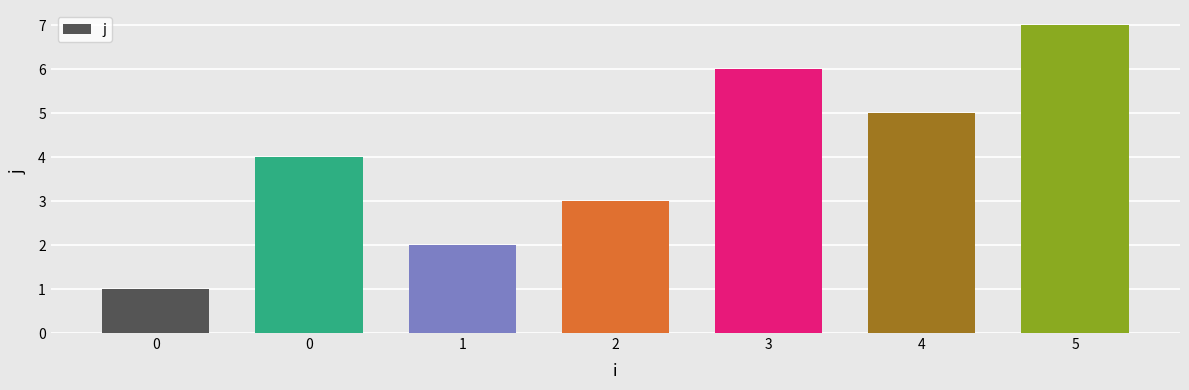

What is the average value?

4